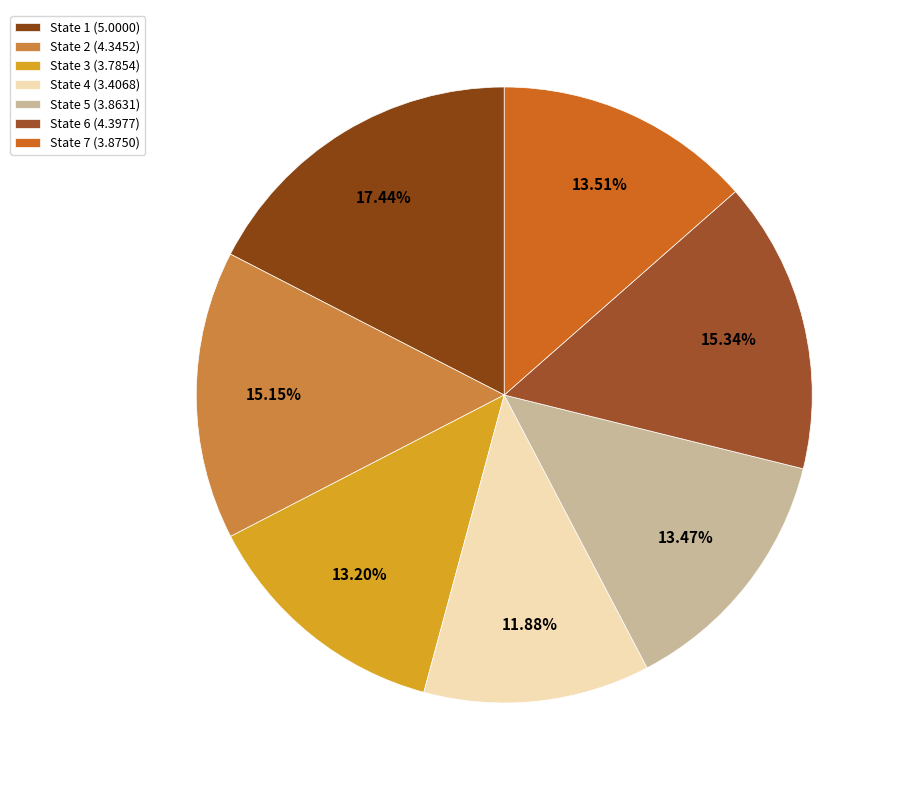

How many slices are in this pie chart?

7